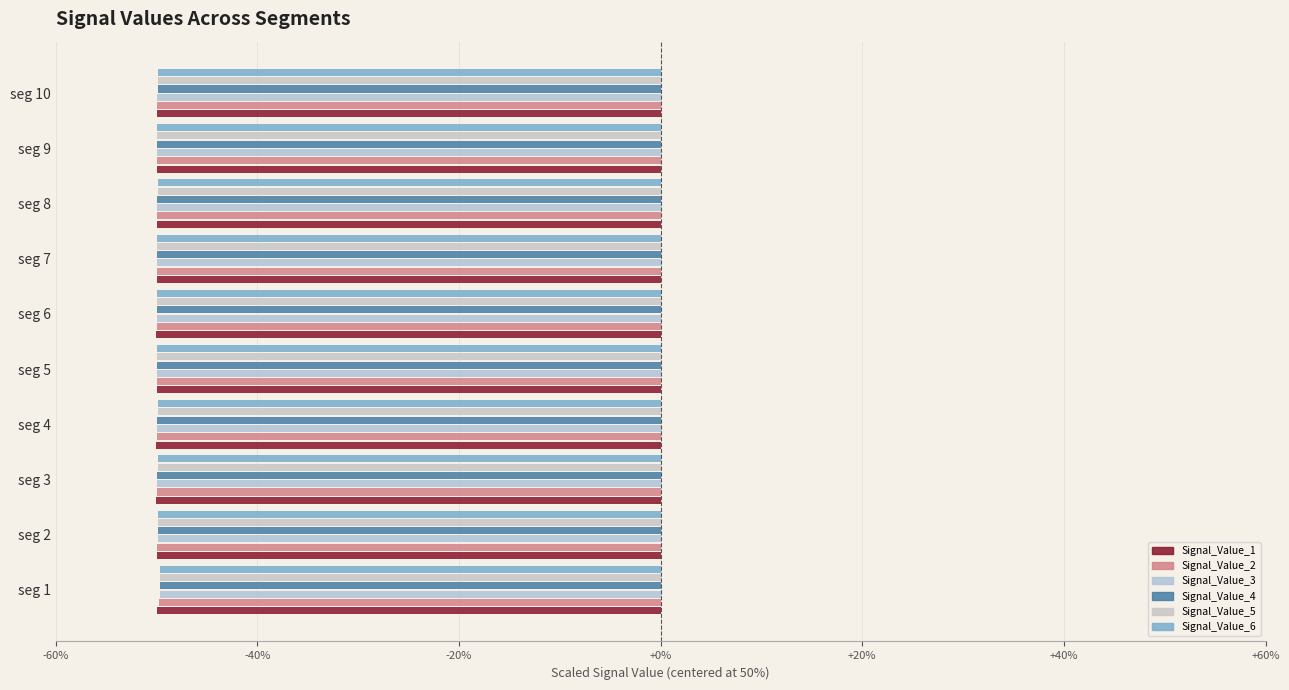

What is the maximum value shown in the chart?

-49.6